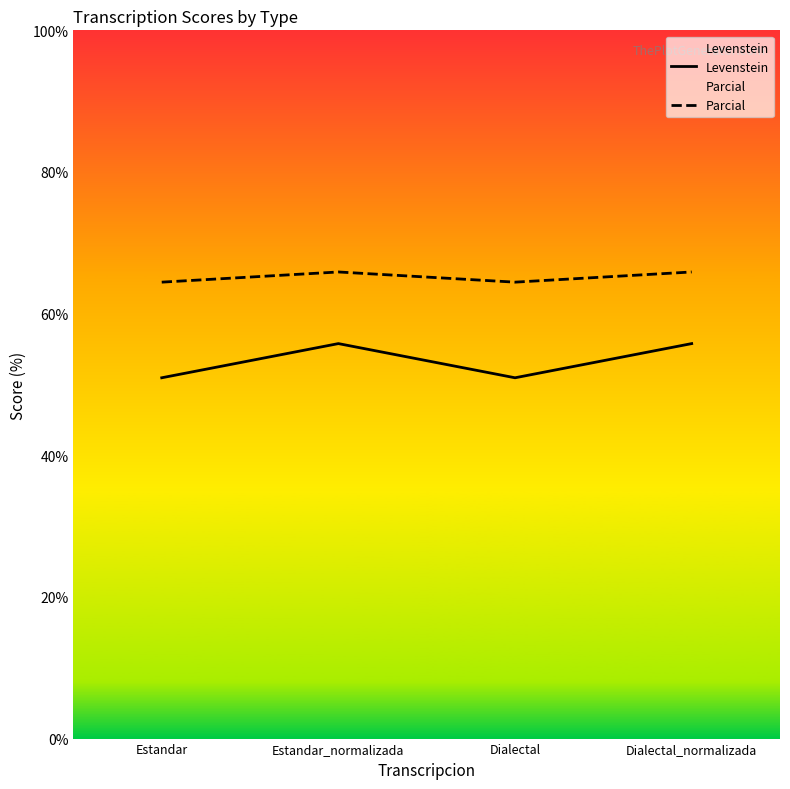

At which label does Parcial reach its minimum?

Estandar